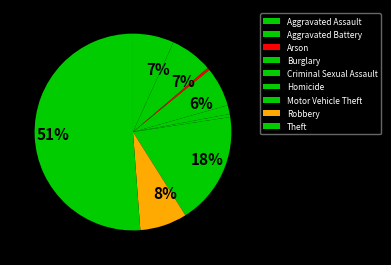

What is the change in value from Aggravated Assault to Robbery?

+1084